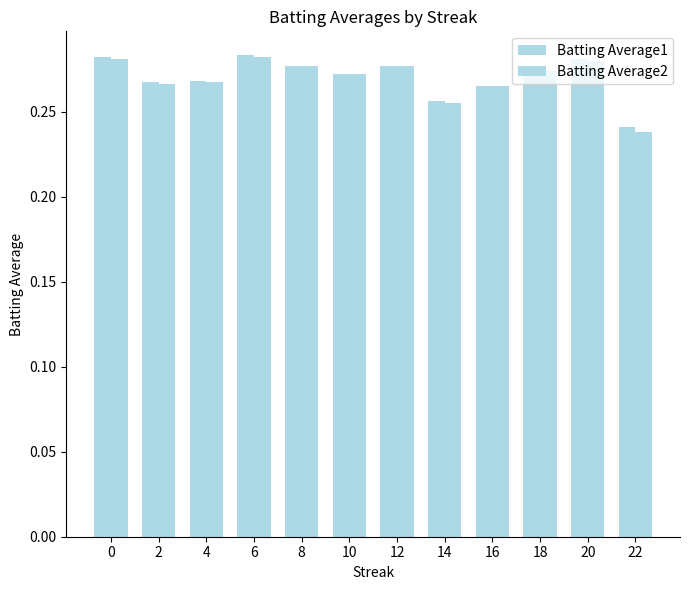

Does the chart contain stacked bars?

No